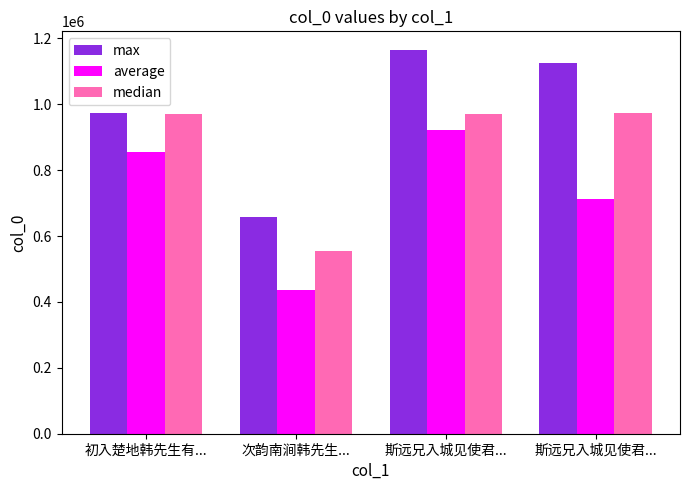

What is the spread (max minus min) of values at 初入楚地韩先生有...?

118890.7